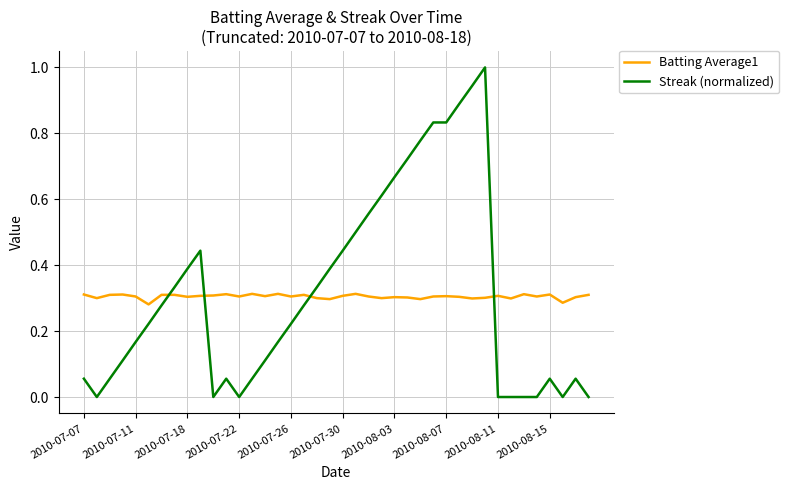

After their last crossing, which series has the higher values: Batting Average1 or Streak (normalized)?

Batting Average1